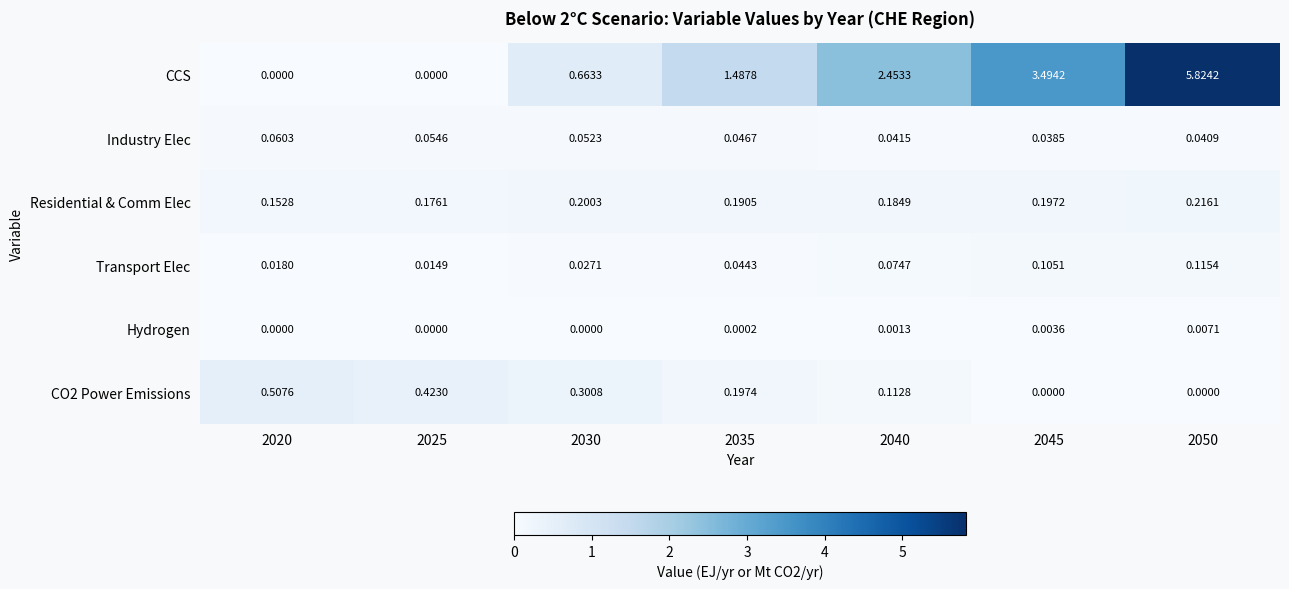

Which series has the widest spread of values?

CCS